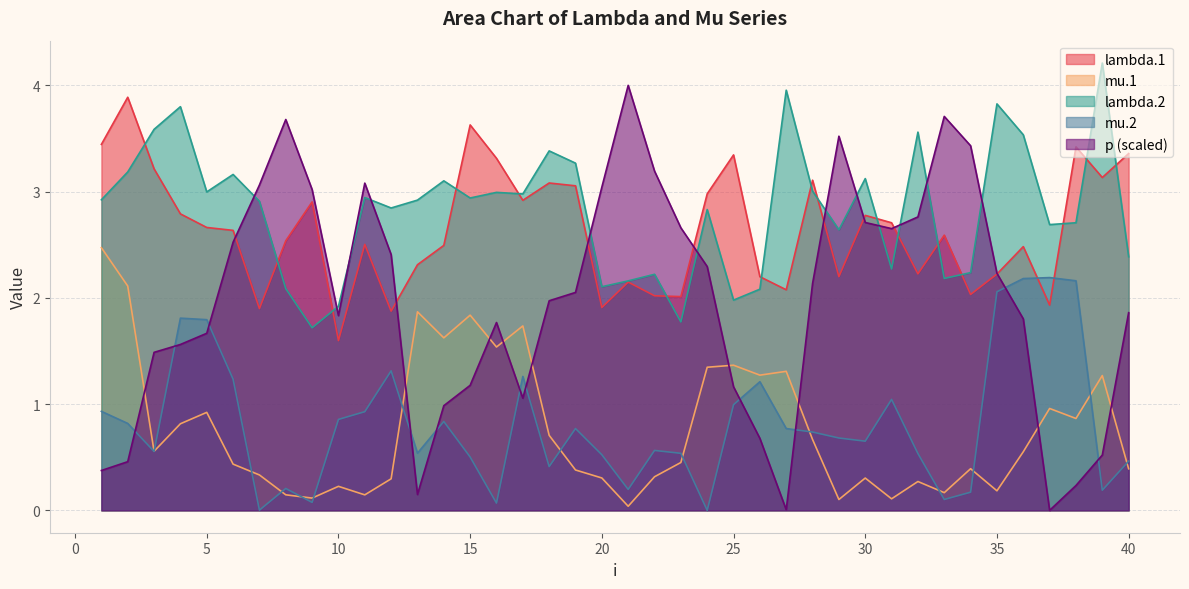

Where do lambda.2 and lambda.1 first cross each other?

2 and 3